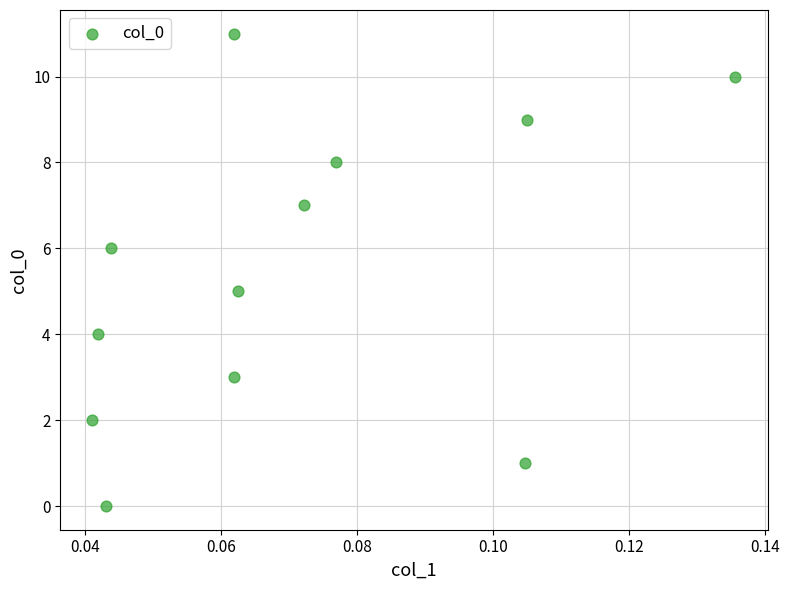

What is the range of Y values (max minus min)?

11